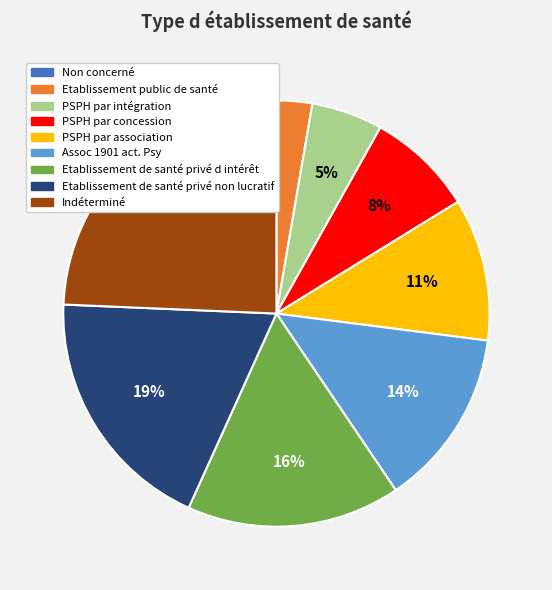

Is it true that Etablissement de santé privé non lucratif is 28% of the pie?

False